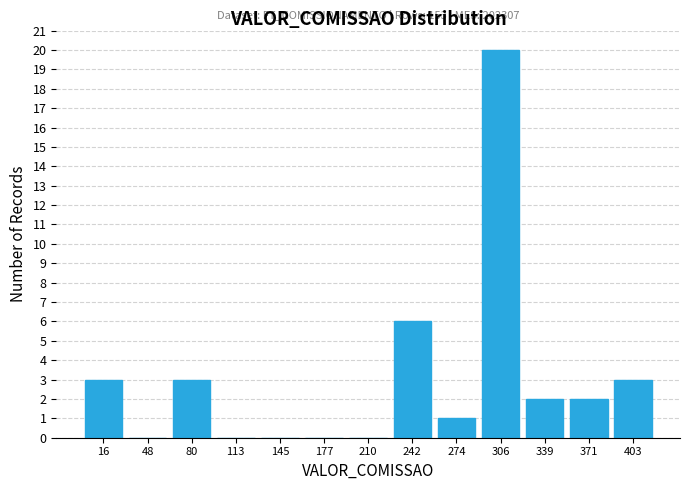

Over which range of the x-axis is the bar tallest?

290 to 325